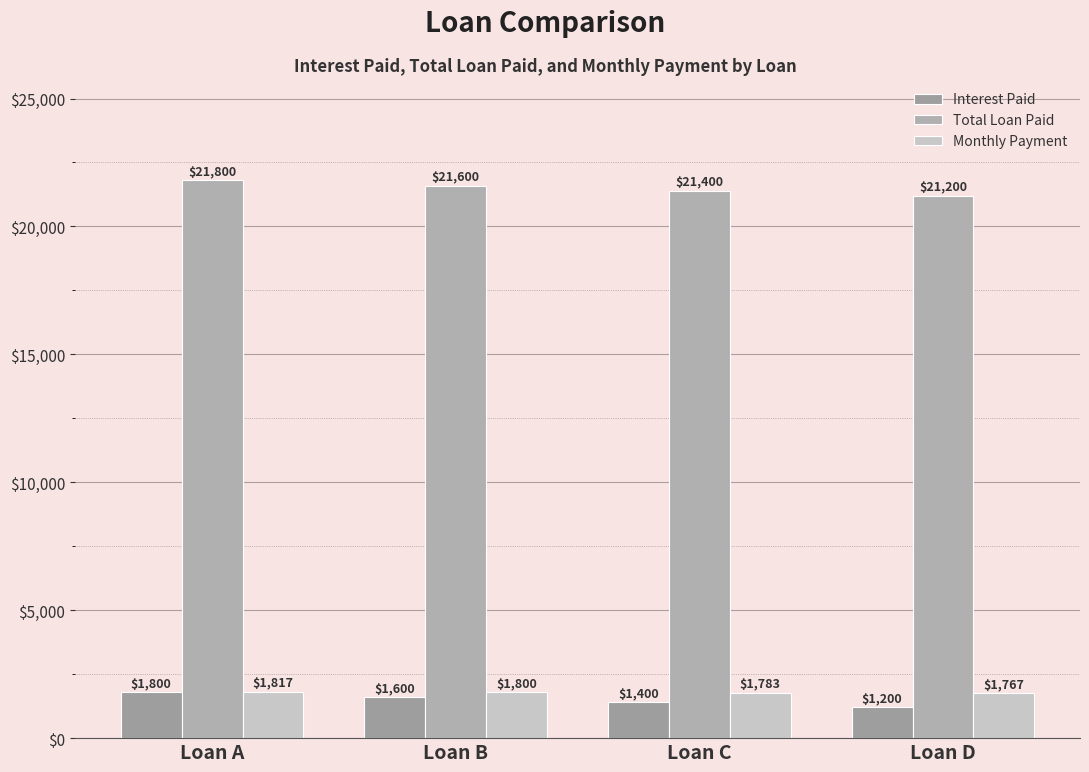

What is the difference between the Monthly Payment values at Loan B and Loan A?

16.7